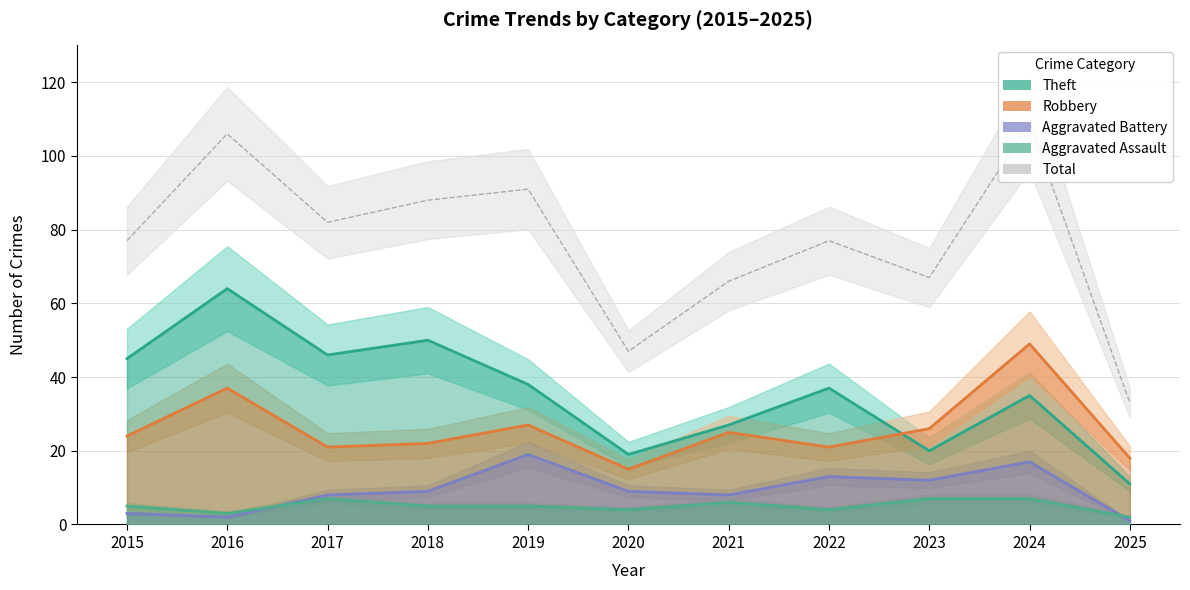

What is the average value?

77